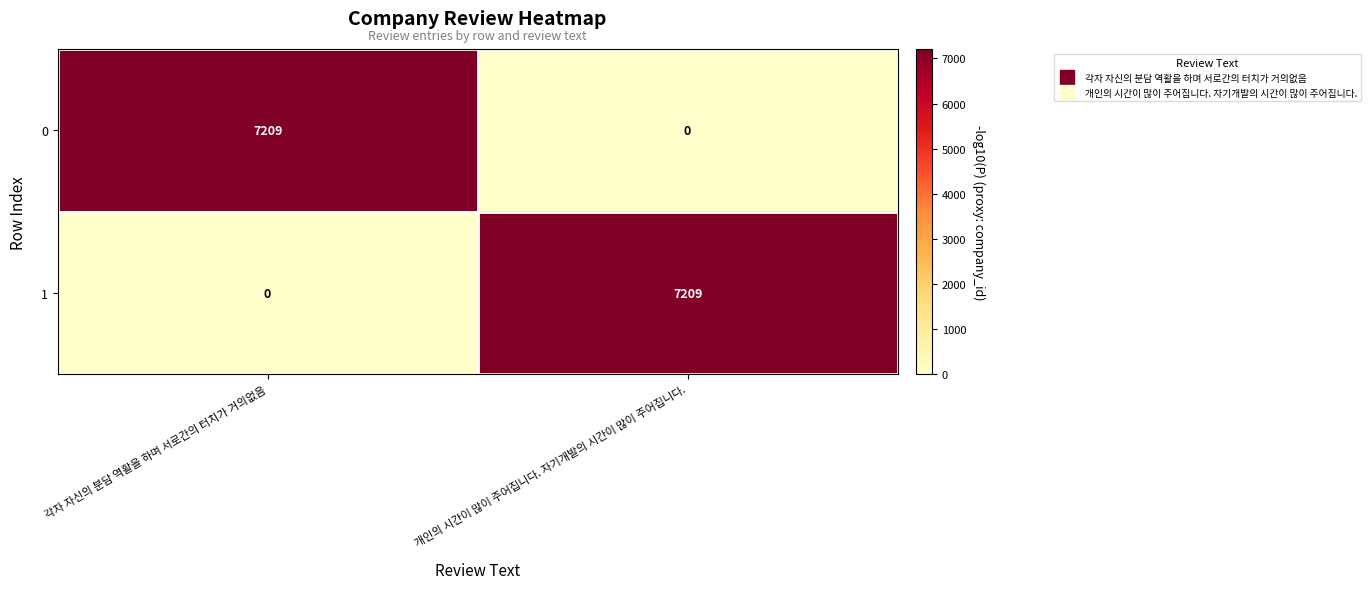

What is the sum of all 1 values?

7209